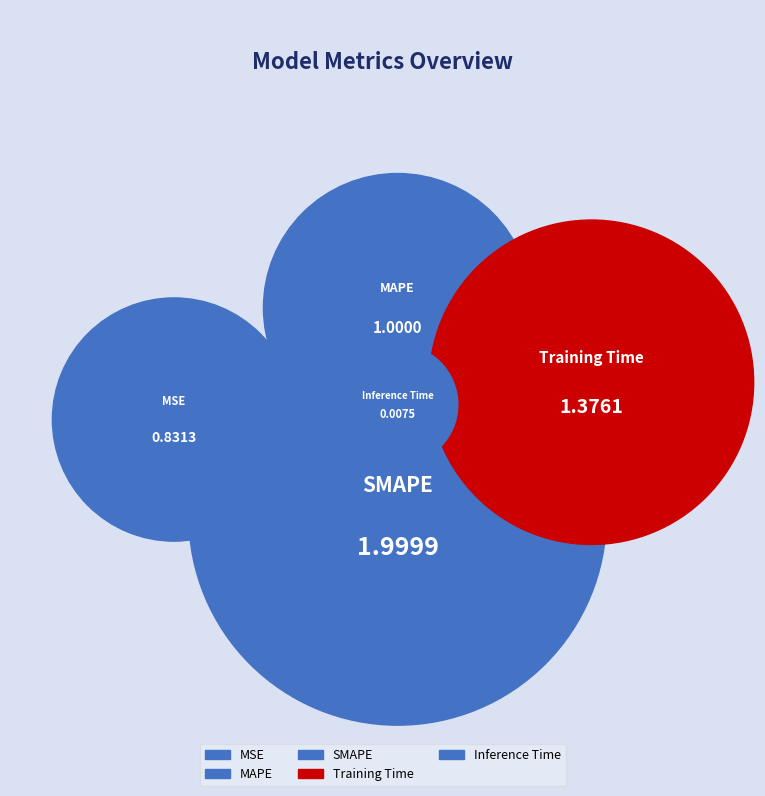

What portion of the pie excludes SMAPE?

61.6%